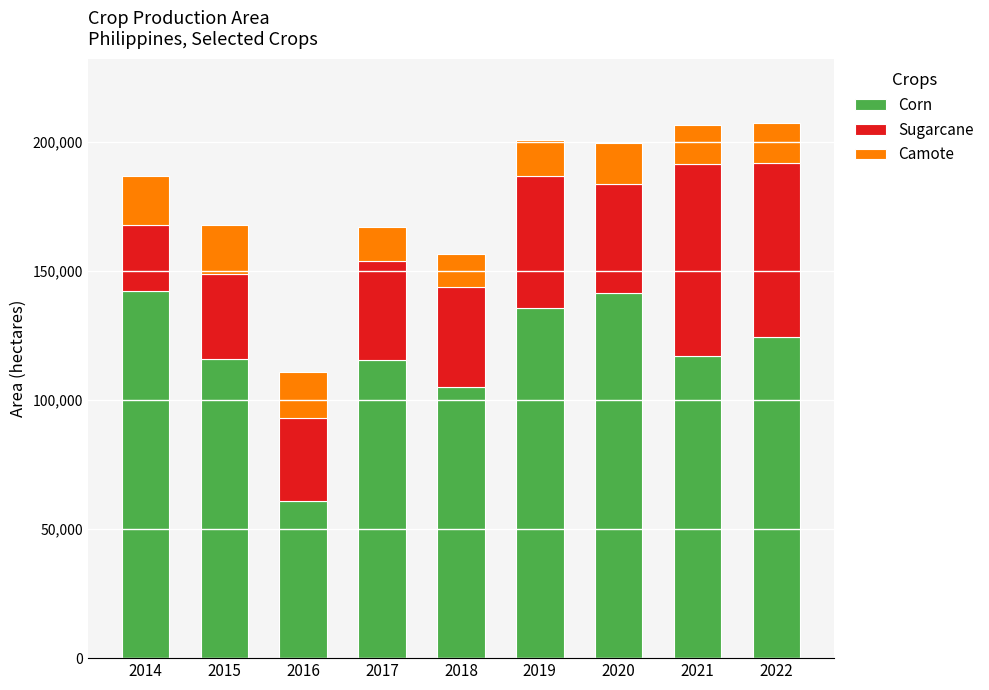

The value of Corn at 2015 is 115834.6. True or false?

True